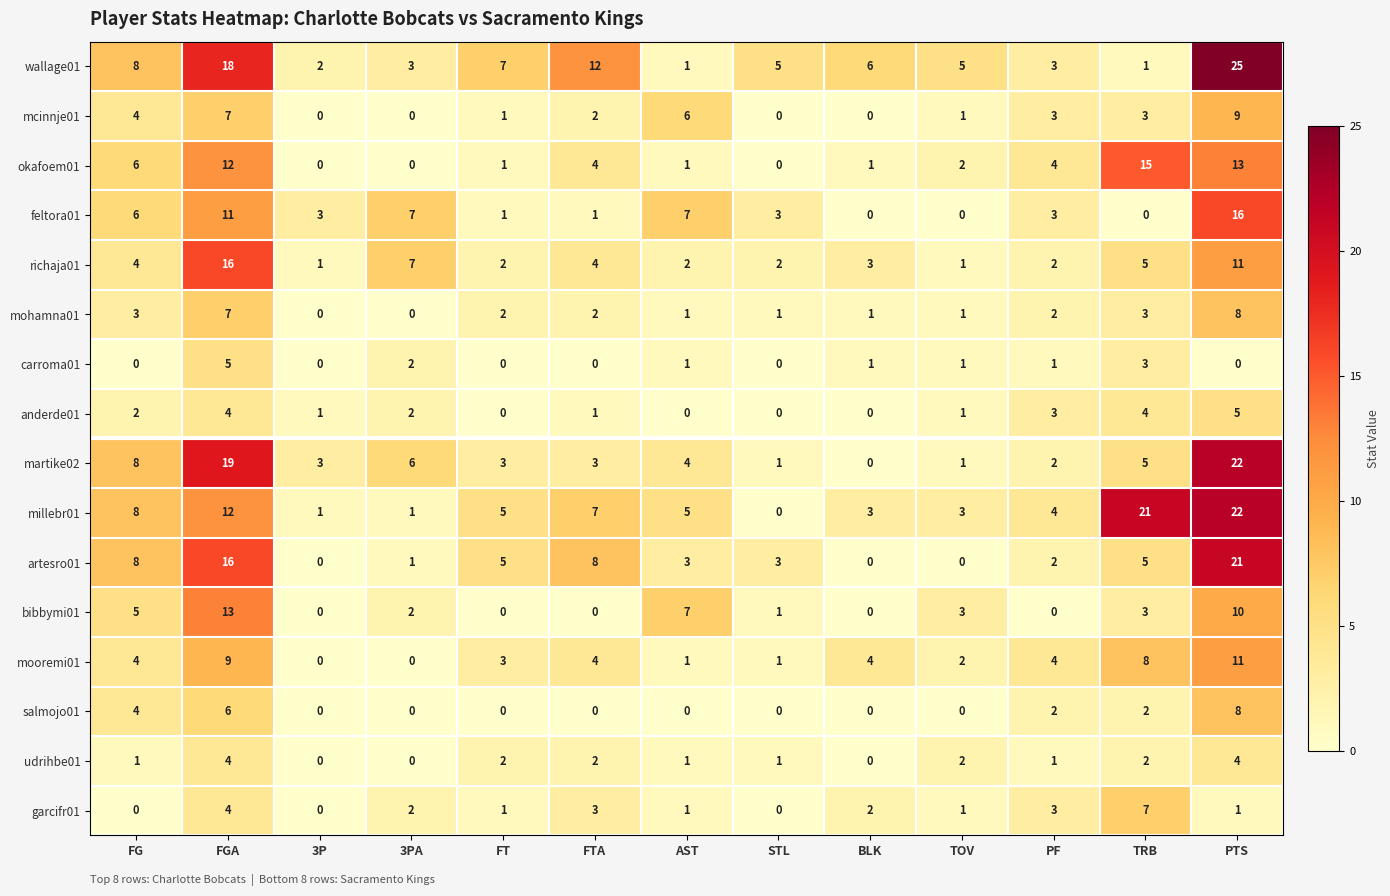

What is the difference between the maximum and minimum values in the millebr01 series?

22